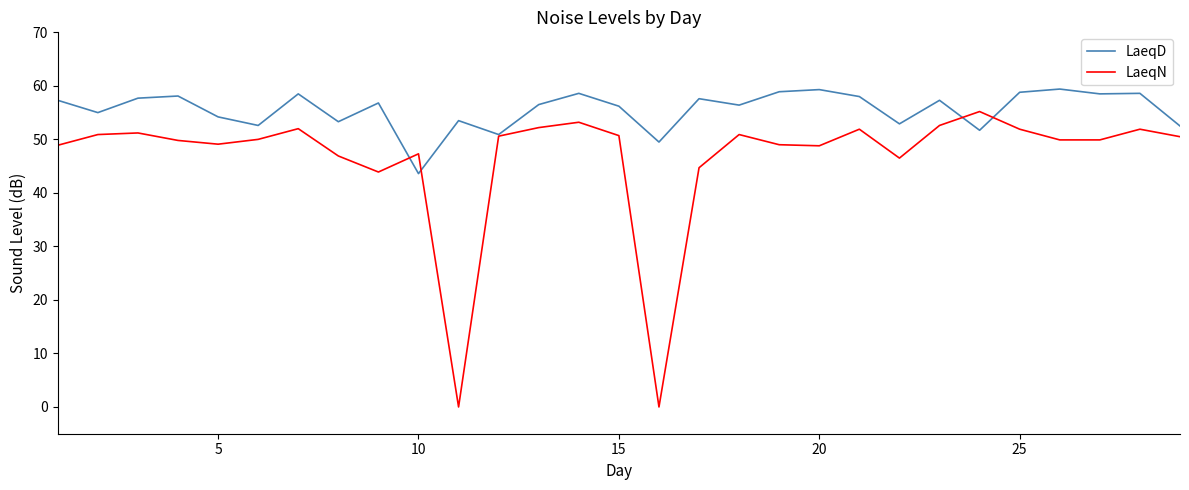

Does the chart display data point markers on the line(s)?

No